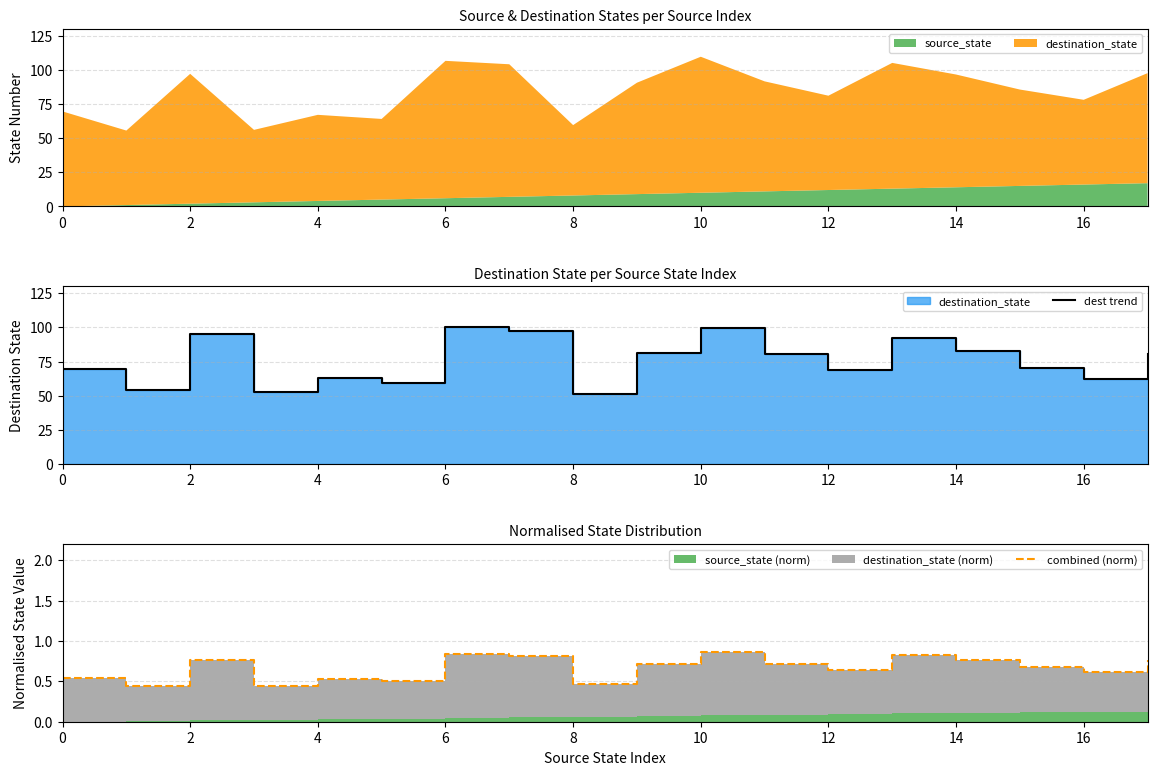

At how many categories does at least one series exceed 31?

18